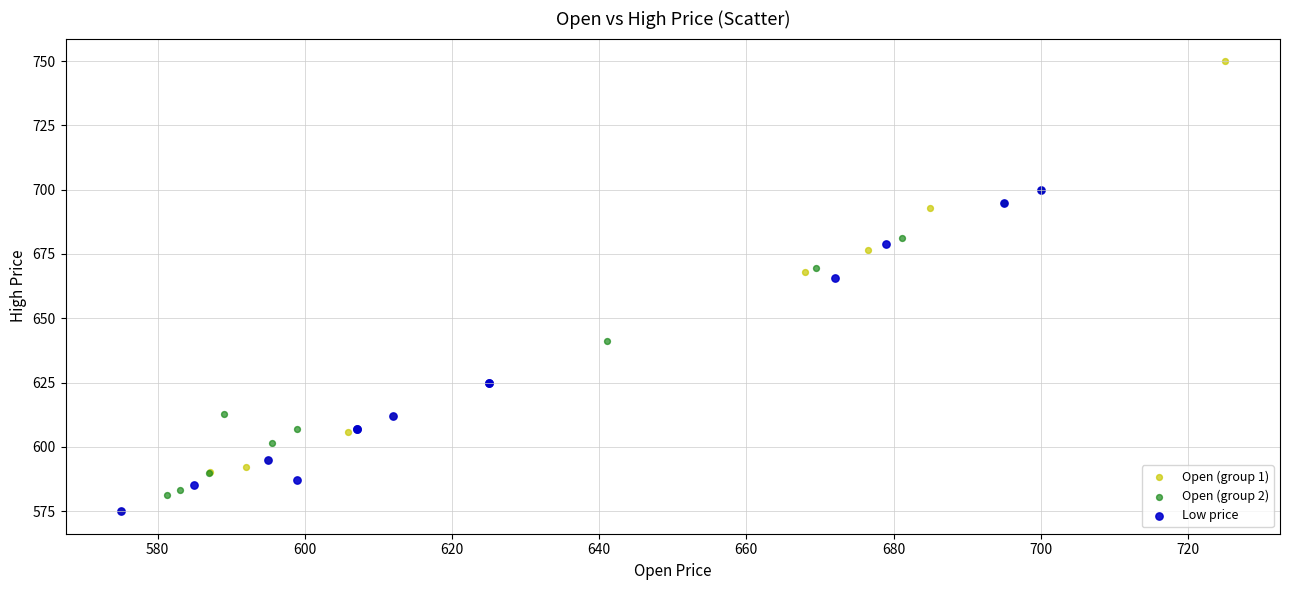

What are all the series names shown in the legend?

Open (group 1), Open (group 2), Low price